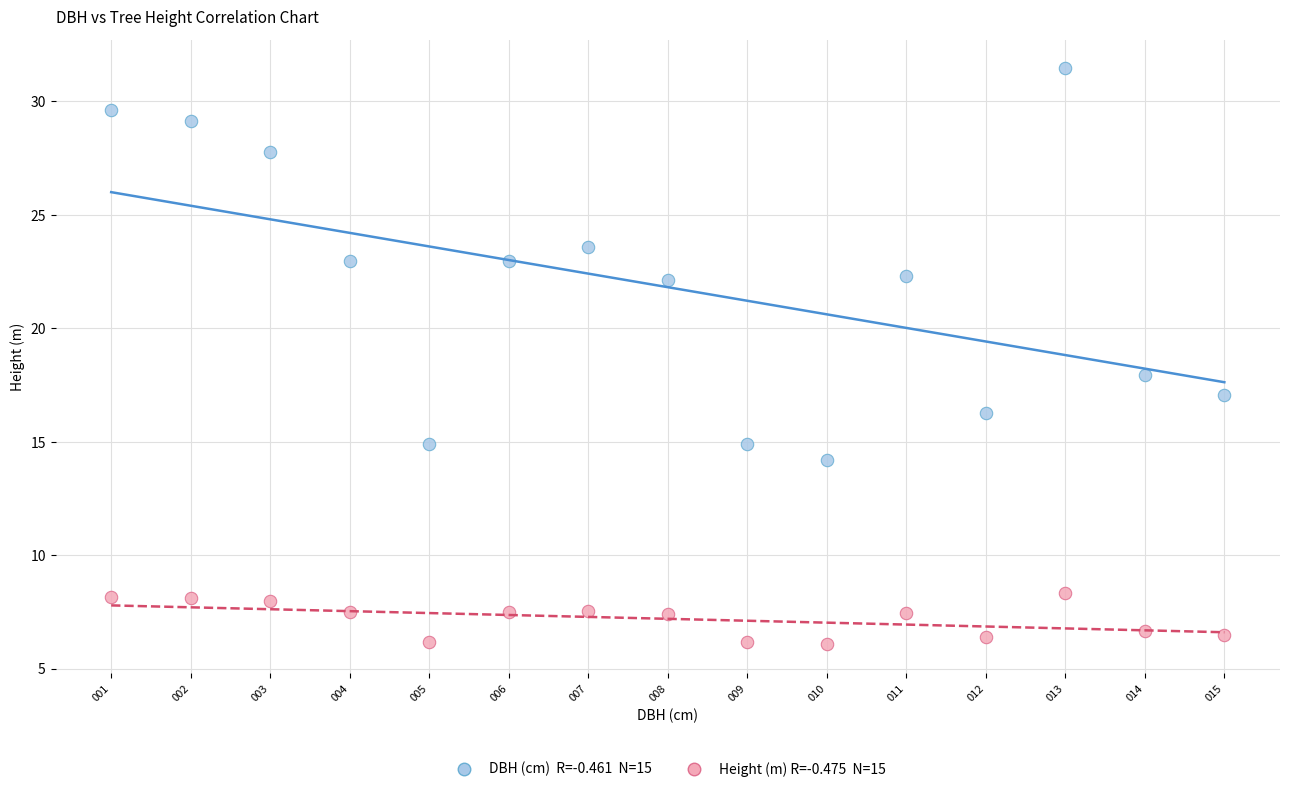

Across all data points, what is the range of Y values (max minus min)?

25.4